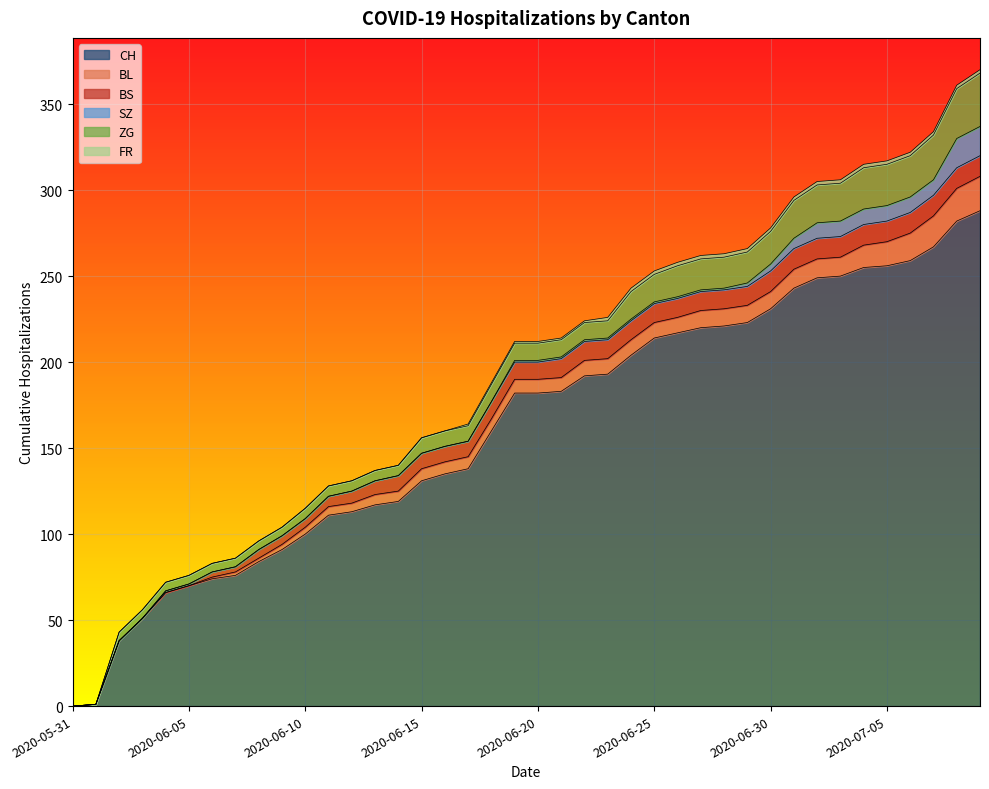

Reading right to left, transcribe all the data shown in this chart.

CH: 288	282	267	259	256	255	250	249	243	231	223	221	220	217	214	204	193	192	183	182	182	160	138	135	131	119	117	113	111	100	91	84	76	74	70	66	51	38	1	0
BL: 20	19	18	16	14	13	11	11	11	10	10	10	10	9	9	9	9	9	8	8	8	7	7	7	7	6	6	5	5	4	3	2	2	1	0	0	0	0	0	0
BS: 12	12	12	12	12	12	12	12	12	12	11	11	11	11	11	11	11	11	11	10	10	10	9	9	9	9	8	7	6	5	5	5	3	3	1	1	0	0	0	0
SZ: 17	17	9	9	9	9	9	9	6	4	2	1	1	1	1	1	1	1	1	1	1	0	0	0	0	0	0	0	0	0	0	0	0	0	0	0	0	0	0	0
ZG: 31	29	26	24	24	24	22	22	22	19	18	18	18	18	16	16	10	10	10	10	10	10	9	9	9	6	6	6	6	6	5	5	5	5	5	5	5	5	0	0
FR: 2	2	2	2	2	2	2	2	2	2	2	2	2	2	2	2	2	1	1	1	1	1	1	0	0	0	0	0	0	0	0	0	0	0	0	0	0	0	0	0